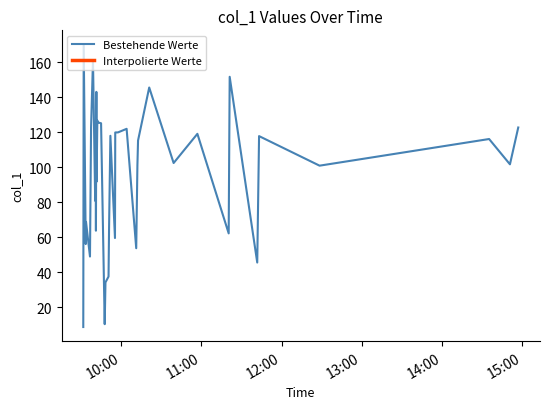

What is the value of the 18th point from the left?

34.2